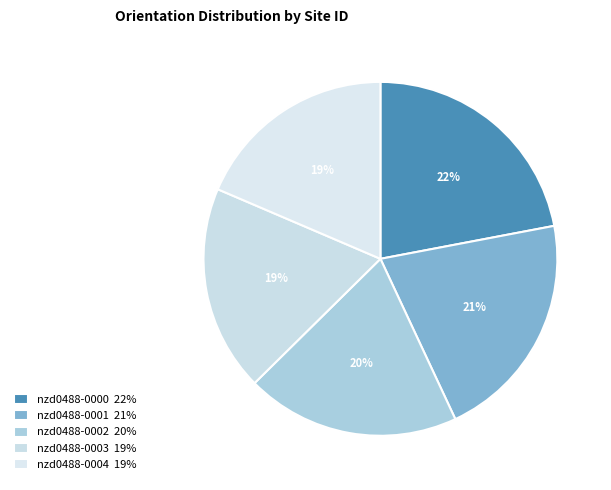

Combined, do nzd0488-0004 and nzd0488-0000 account for over 50%?

No